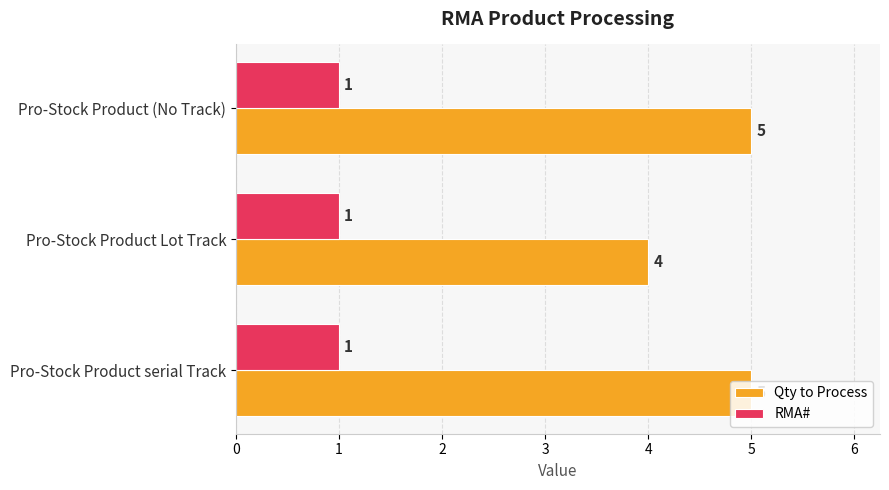

What is the sum of the Qty to Process values at Pro-Stock Product (No Track) and Pro-Stock Product serial Track?

10